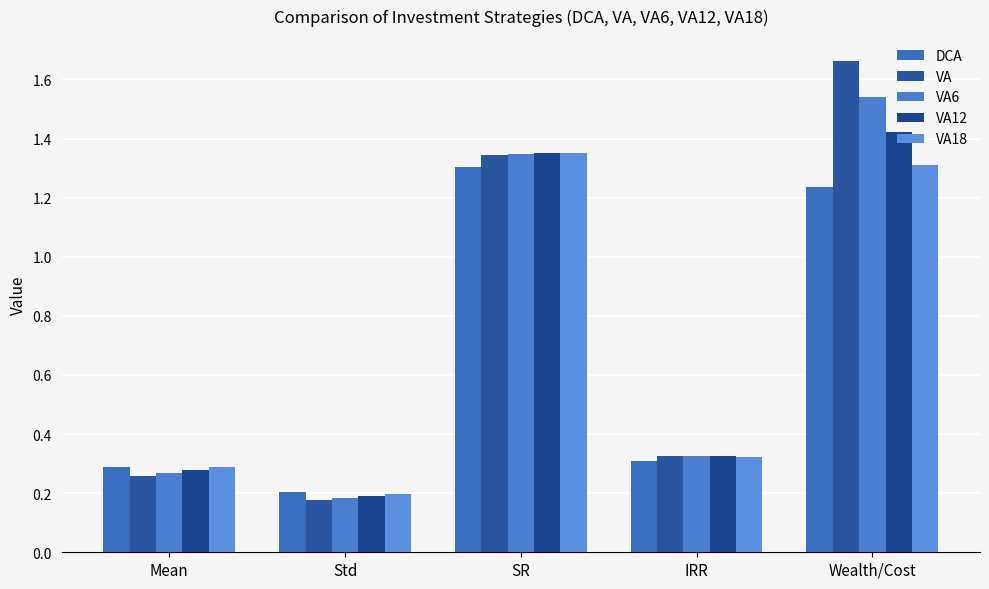

Count the VA18 values in the range 0 to 1.

3